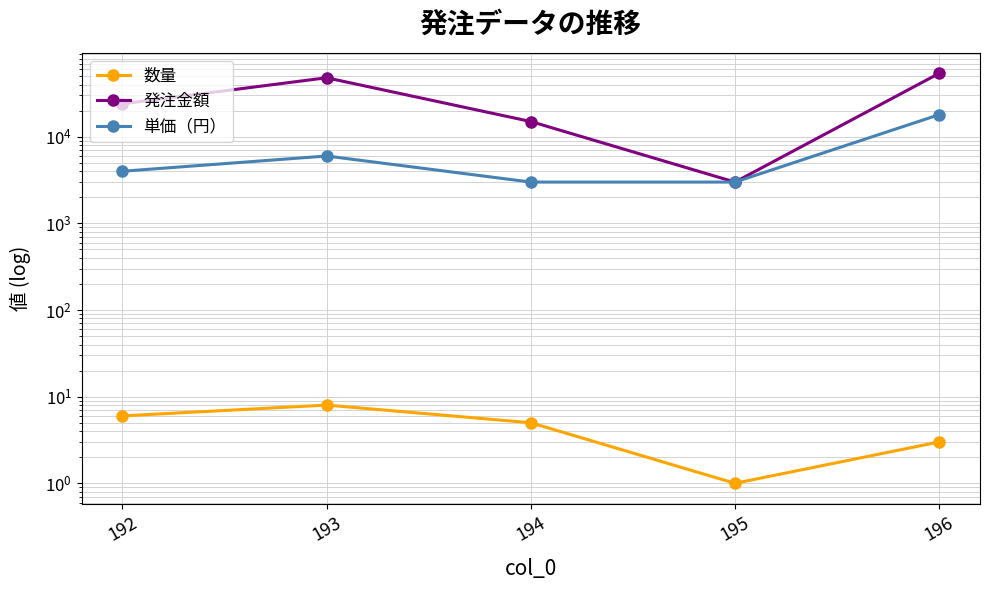

What is the total value across all series at 196?

72003